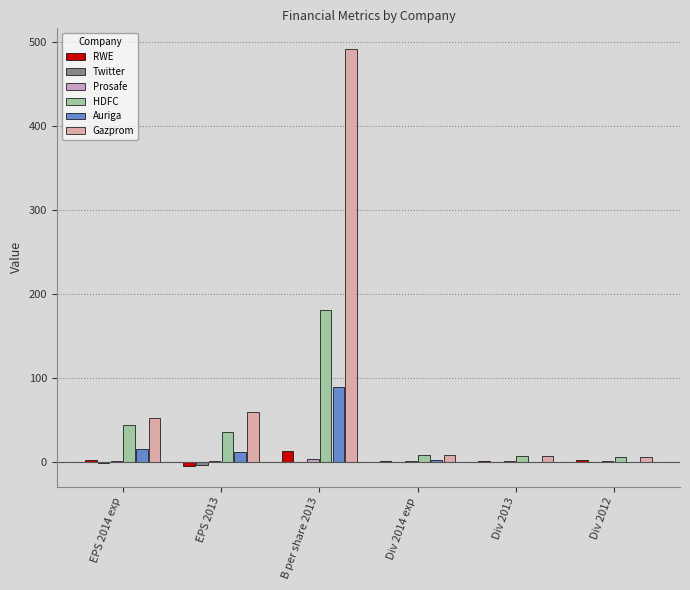

What value does the Gazprom series have at Div 2012?

6.0